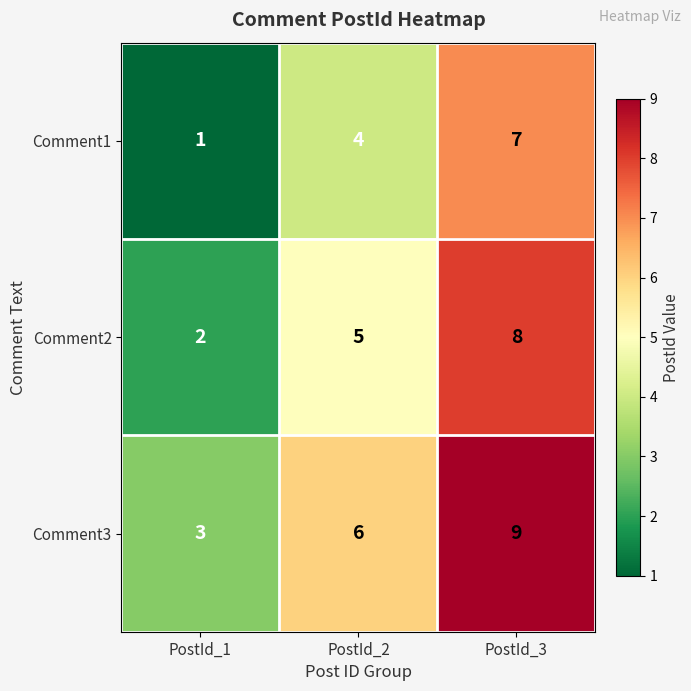

Which series has the largest total across all categories?

Comment3